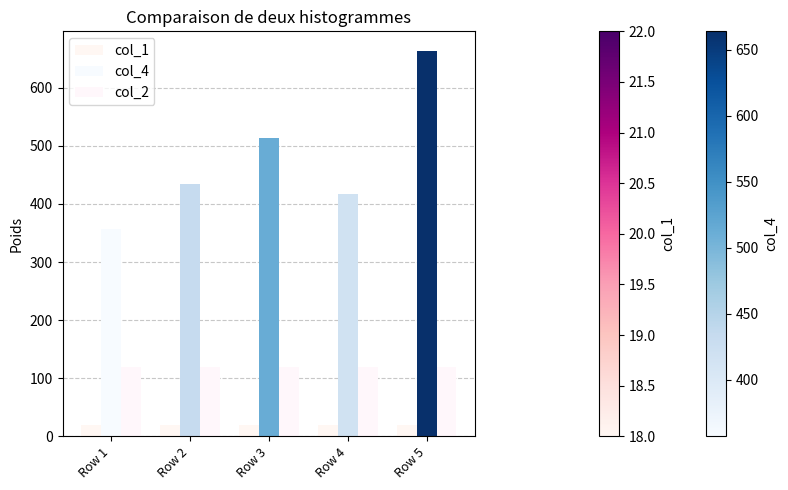

What is the lowest value of the col_2 series?

120